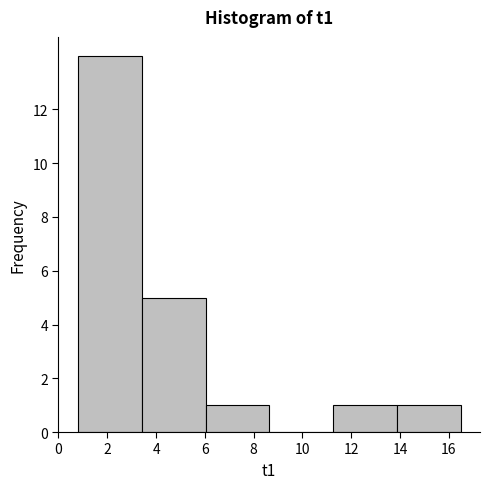

Reading left to right, list every bar in this chart as the range it spans on the x-axis followed by its height. Neither the bar edges nor the heights are printed on the chart, so give them approximately, as read against the axes.

0.8 to 3.4: 14
3.4 to 6.0: 5
6.0 to 8.6: 1
8.6 to 11.2: 0
11.2 to 13.8: 1
13.8 to 16.4: 1